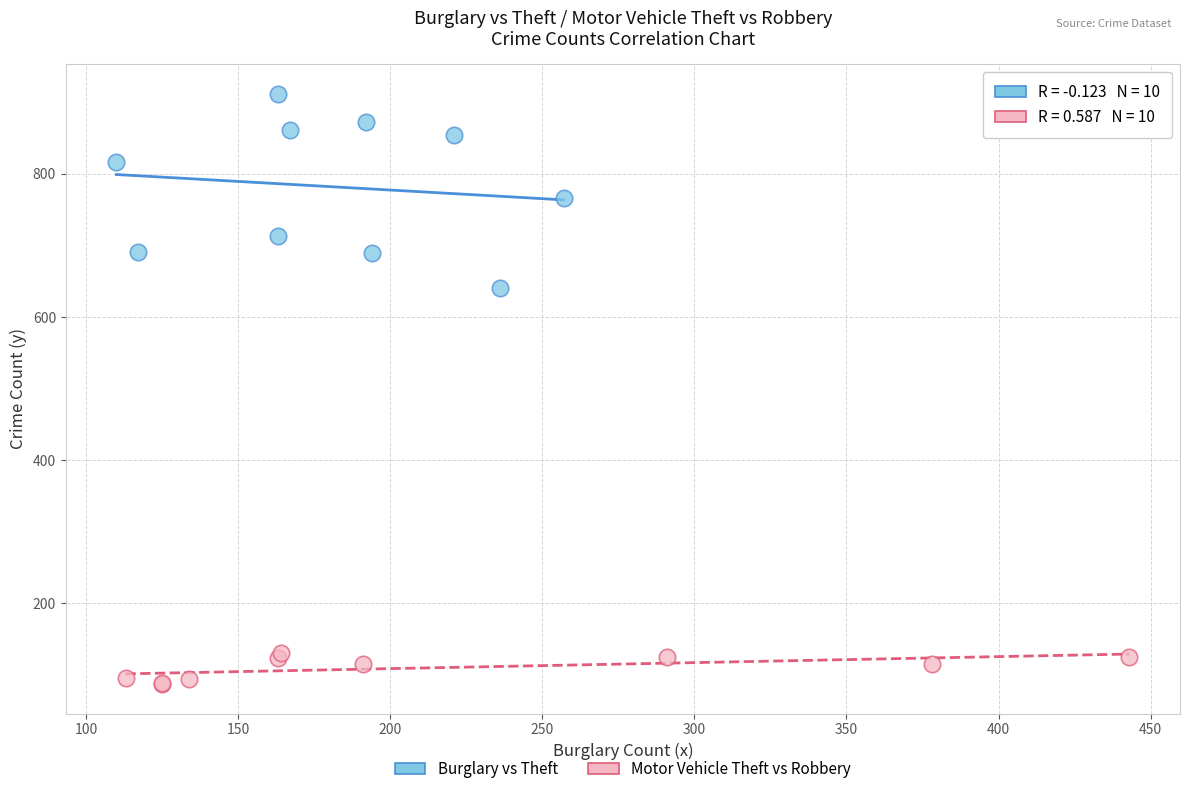

Which series contains the highest Y value?

Burglary vs Theft